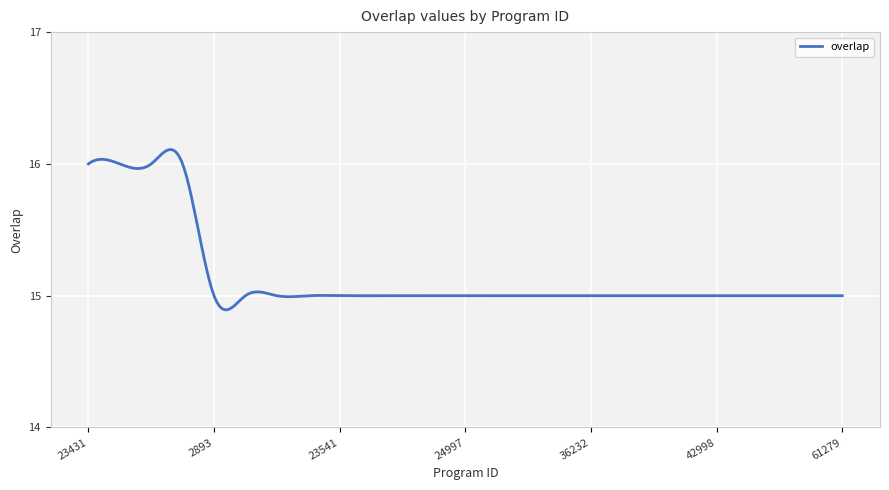

How many lines are shown in the chart?

1